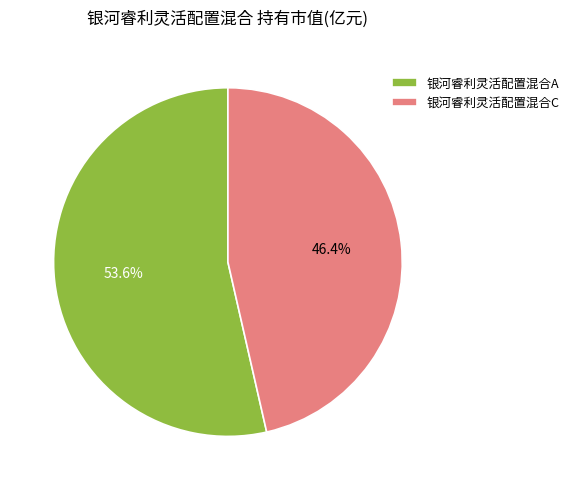

Is there a majority slice in this chart?

Yes